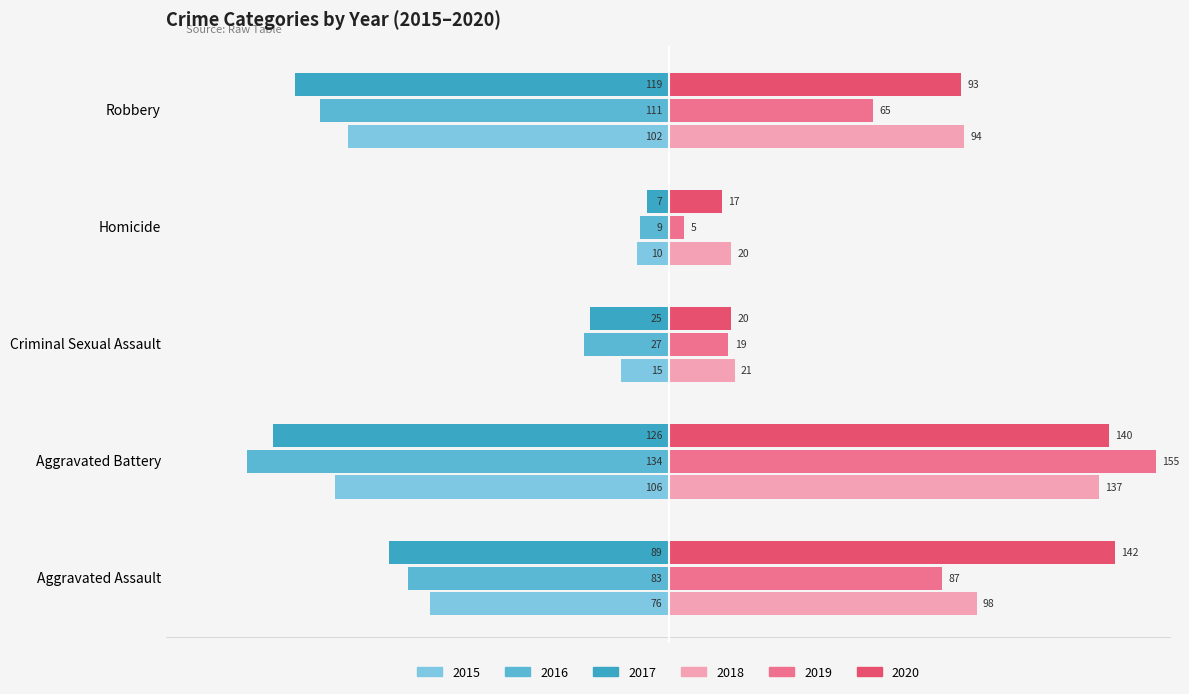

What is the sum of the 2019 values at Aggravated Battery and Homicide?

160